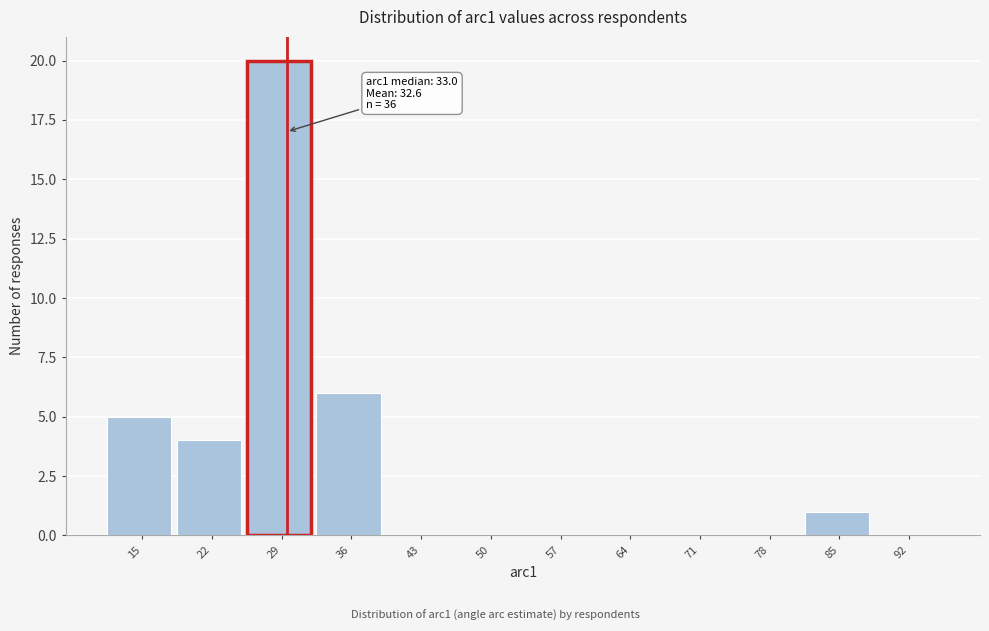

Reading left to right, list all the values displayed in this chart.

15=5	22=4	29=20	36=6	43=0	50=0	57=0	64=0	71=0	78=0	85=1	92=0